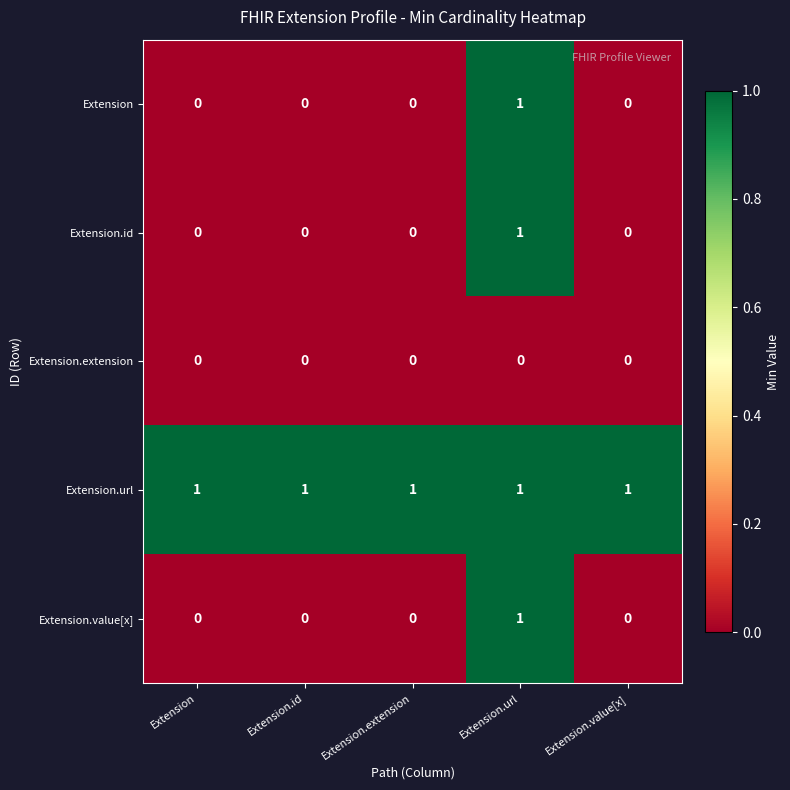

What is the total value across all series at Extension.url?

4